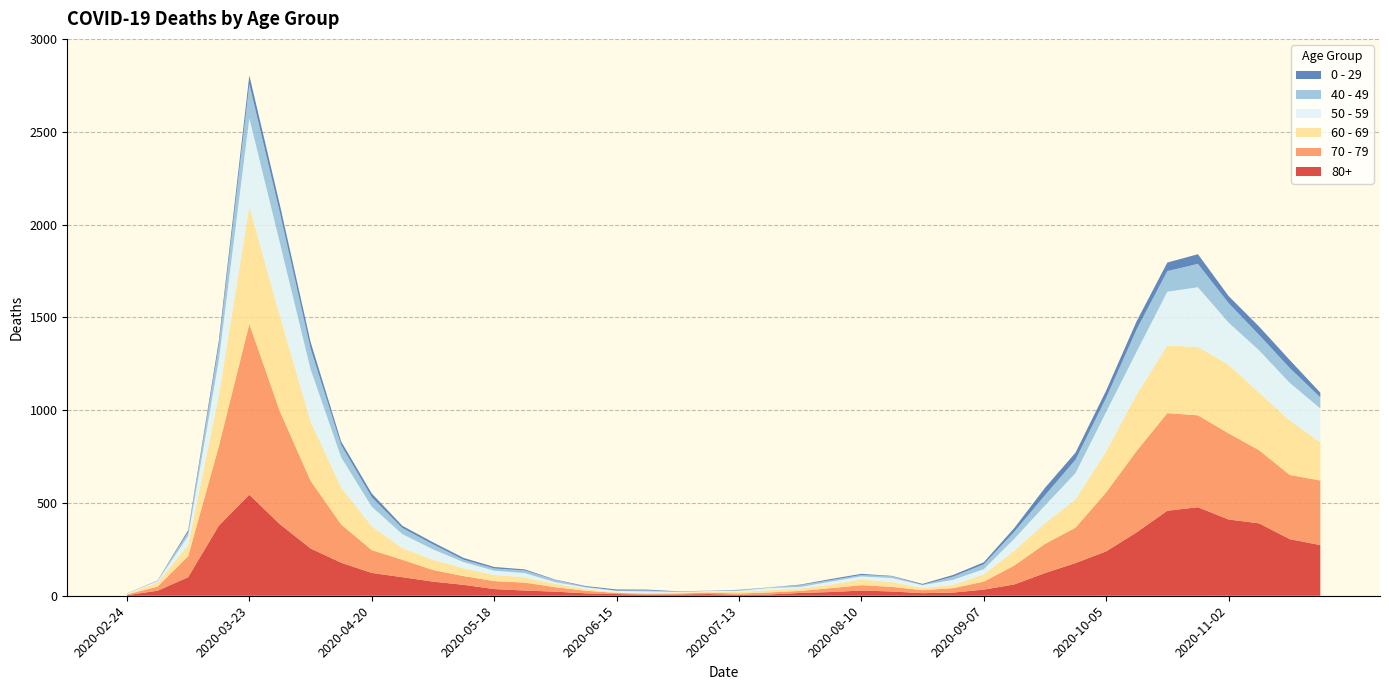

Reading left to right, extract all data points from this chart.

80+: 2020-02-24=3	2020-03-02=27	2020-03-09=100	2020-03-16=377	2020-03-23=544	2020-03-30=385	2020-04-06=255	2020-04-13=178	2020-04-20=123	2020-04-27=100	2020-05-04=76	2020-05-11=59	2020-05-18=36	2020-05-25=28	2020-06-01=22	2020-06-08=13	2020-06-15=9	2020-06-22=6	2020-06-29=7	2020-07-06=9	2020-07-13=5	2020-07-20=7	2020-07-27=15	2020-08-03=20	2020-08-10=28	2020-08-17=23	2020-08-24=14	2020-08-31=17	2020-09-07=33	2020-09-14=61	2020-09-21=122	2020-09-28=176	2020-10-05=239	2020-10-12=342	2020-10-19=458	2020-10-26=477	2020-11-02=411	2020-11-09=390	2020-11-16=305	2020-11-23=273
70 - 79: 2020-02-24=4	2020-03-02=22	2020-03-09=113	2020-03-16=427	2020-03-23=920	2020-03-30=608	2020-04-06=365	2020-04-13=206	2020-04-20=123	2020-04-27=94	2020-05-04=63	2020-05-11=47	2020-05-18=43	2020-05-25=43	2020-06-01=24	2020-06-08=14	2020-06-15=6	2020-06-22=5	2020-06-29=5	2020-07-06=8	2020-07-13=7	2020-07-20=11	2020-07-27=11	2020-08-03=21	2020-08-10=29	2020-08-17=25	2020-08-24=16	2020-08-31=24	2020-09-07=43	2020-09-14=102	2020-09-21=157	2020-09-28=191	2020-10-05=318	2020-10-12=439	2020-10-19=526	2020-10-26=495	2020-11-02=464	2020-11-09=394	2020-11-16=346	2020-11-23=348
60 - 69: 2020-02-24=2	2020-03-02=22	2020-03-09=61	2020-03-16=272	2020-03-23=634	2020-03-30=514	2020-04-06=320	2020-04-13=199	2020-04-20=128	2020-04-27=63	2020-05-04=54	2020-05-11=42	2020-05-18=33	2020-05-25=28	2020-06-01=18	2020-06-08=8	2020-06-15=3	2020-06-22=3	2020-06-29=6	2020-07-06=3	2020-07-13=8	2020-07-20=12	2020-07-27=13	2020-08-03=19	2020-08-10=31	2020-08-17=25	2020-08-24=12	2020-08-31=17	2020-09-07=39	2020-09-14=80	2020-09-21=112	2020-09-28=152	2020-10-05=221	2020-10-12=305	2020-10-19=364	2020-10-26=368	2020-11-02=370	2020-11-09=310	2020-11-16=294	2020-11-23=206
50 - 59: 2020-02-24=3	2020-03-02=7	2020-03-09=48	2020-03-16=190	2020-03-23=475	2020-03-30=392	2020-04-06=281	2020-04-13=163	2020-04-20=106	2020-04-27=75	2020-05-04=57	2020-05-11=33	2020-05-18=23	2020-05-25=23	2020-06-01=9	2020-06-08=10	2020-06-15=8	2020-06-22=9	2020-06-29=3	2020-07-06=5	2020-07-13=6	2020-07-20=12	2020-07-27=8	2020-08-03=16	2020-08-10=16	2020-08-17=22	2020-08-24=15	2020-08-31=28	2020-09-07=28	2020-09-14=64	2020-09-21=95	2020-09-28=142	2020-10-05=212	2020-10-12=230	2020-10-19=290	2020-10-26=322	2020-11-02=227	2020-11-09=228	2020-11-16=202	2020-11-23=182
40 - 49: 2020-02-24=0	2020-03-02=5	2020-03-09=21	2020-03-16=79	2020-03-23=183	2020-03-30=163	2020-04-06=111	2020-04-13=66	2020-04-20=51	2020-04-27=33	2020-05-04=27	2020-05-11=13	2020-05-18=12	2020-05-25=14	2020-06-01=12	2020-06-08=3	2020-06-15=2	2020-06-22=5	2020-06-29=1	2020-07-06=1	2020-07-13=4	2020-07-20=2	2020-07-27=10	2020-08-03=8	2020-08-10=8	2020-08-17=10	2020-08-24=2	2020-08-31=17	2020-09-07=26	2020-09-14=38	2020-09-21=55	2020-09-28=72	2020-10-05=76	2020-10-12=120	2020-10-19=111	2020-10-26=126	2020-11-02=105	2020-11-09=83	2020-11-16=80	2020-11-23=60
0 - 29: 2020-02-24=1	2020-03-02=0	2020-03-09=10	2020-03-16=25	2020-03-23=47	2020-03-30=42	2020-04-06=36	2020-04-13=19	2020-04-20=20	2020-04-27=12	2020-05-04=11	2020-05-11=10	2020-05-18=8	2020-05-25=6	2020-06-01=2	2020-06-08=4	2020-06-15=6	2020-06-22=5	2020-06-29=2	2020-07-06=1	2020-07-13=2	2020-07-20=1	2020-07-27=3	2020-08-03=6	2020-08-10=6	2020-08-17=2	2020-08-24=5	2020-08-31=9	2020-09-07=11	2020-09-14=20	2020-09-21=40	2020-09-28=38	2020-10-05=39	2020-10-12=44	2020-10-19=46	2020-10-26=52	2020-11-02=38	2020-11-09=45	2020-11-16=43	2020-11-23=25